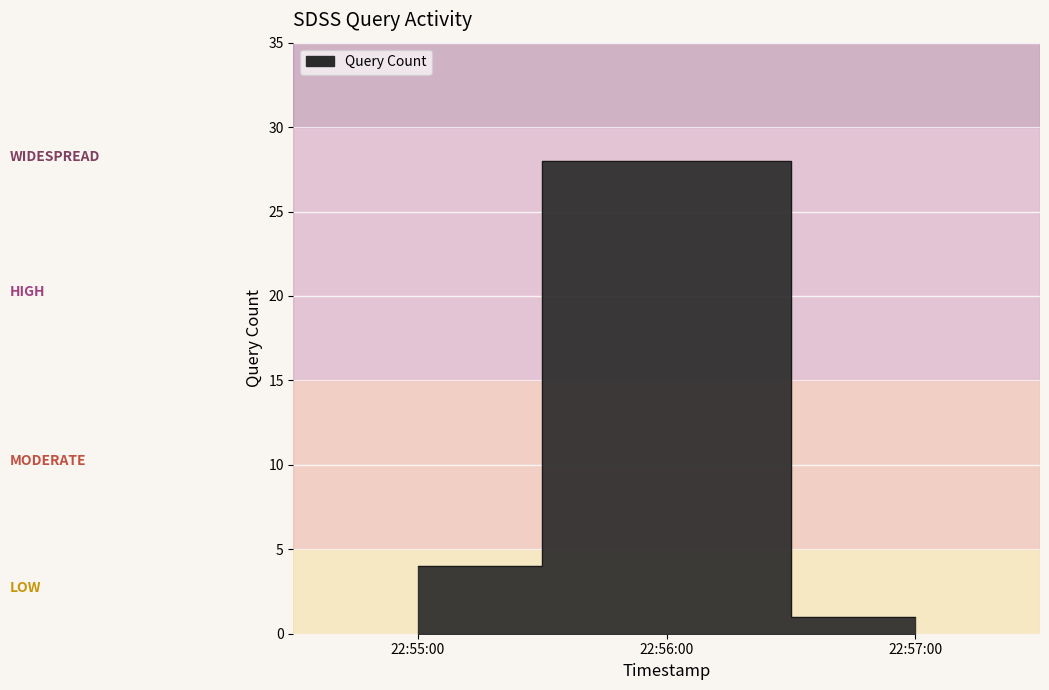

What position from the left is 22:55:00?

1